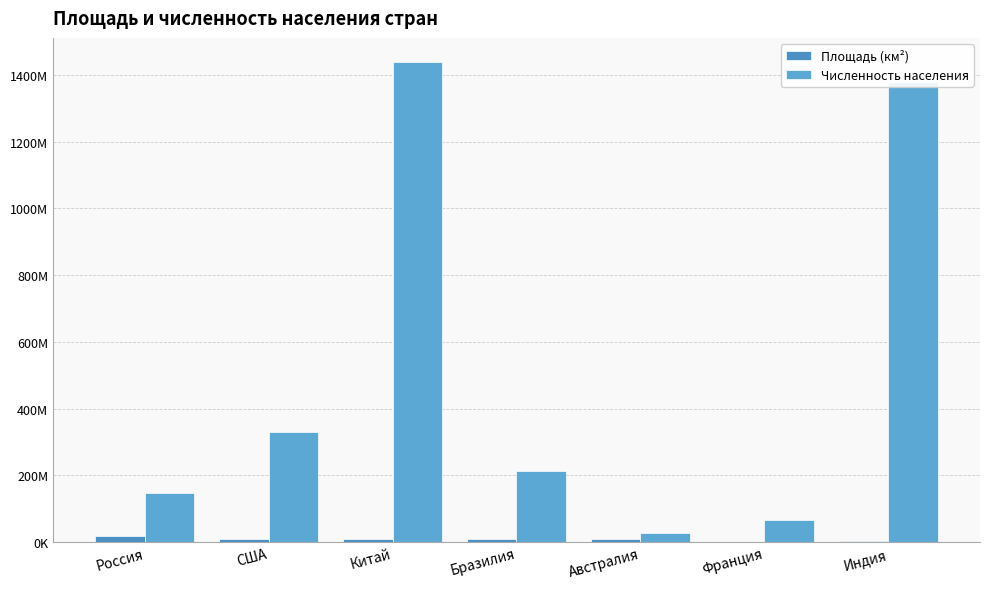

What position from the left is Бразилия?

4